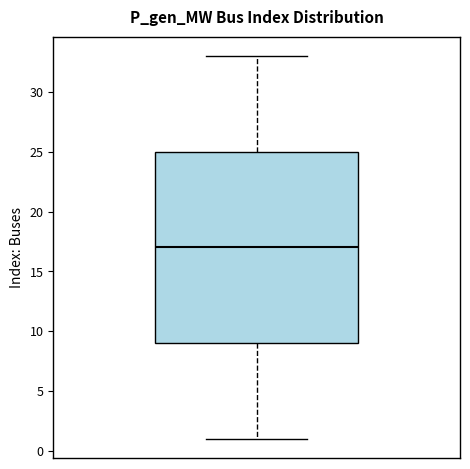

Transcribe this box plot: give where the median line is, the range the box spans, and where the two whiskers end, as read against the y-axis. The values are not printed on the chart, so give them approximately, as read against the axis.

median 17, box 9 to 25, whiskers 1 to 33